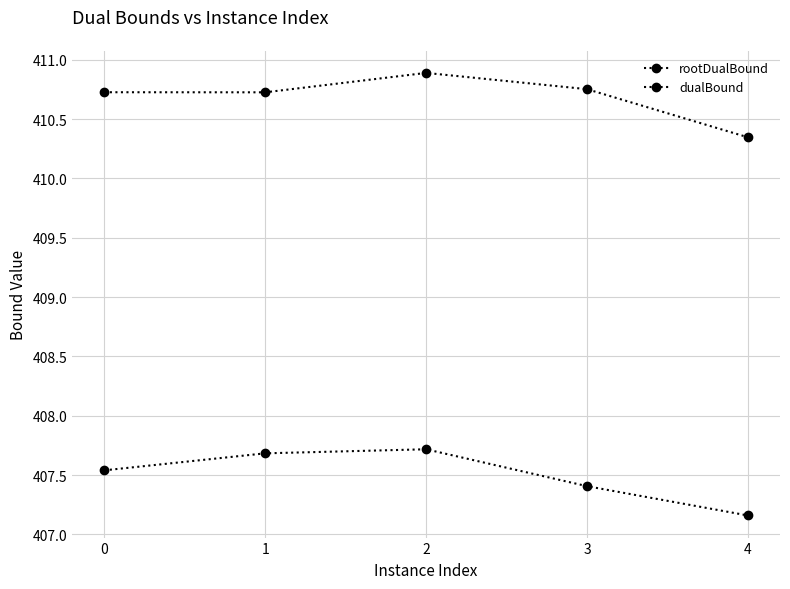

Count the dualBound values in the range 410 to 411.

5